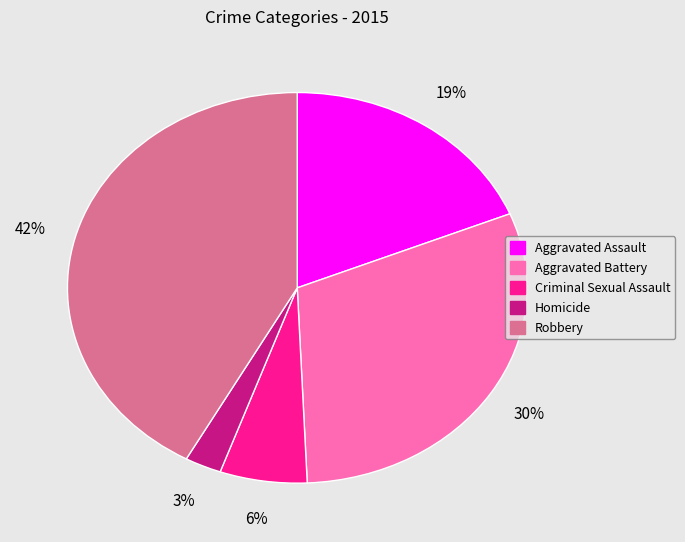

Approximately how many times larger is the value at Criminal Sexual Assault compared to Aggravated Battery?

0.2